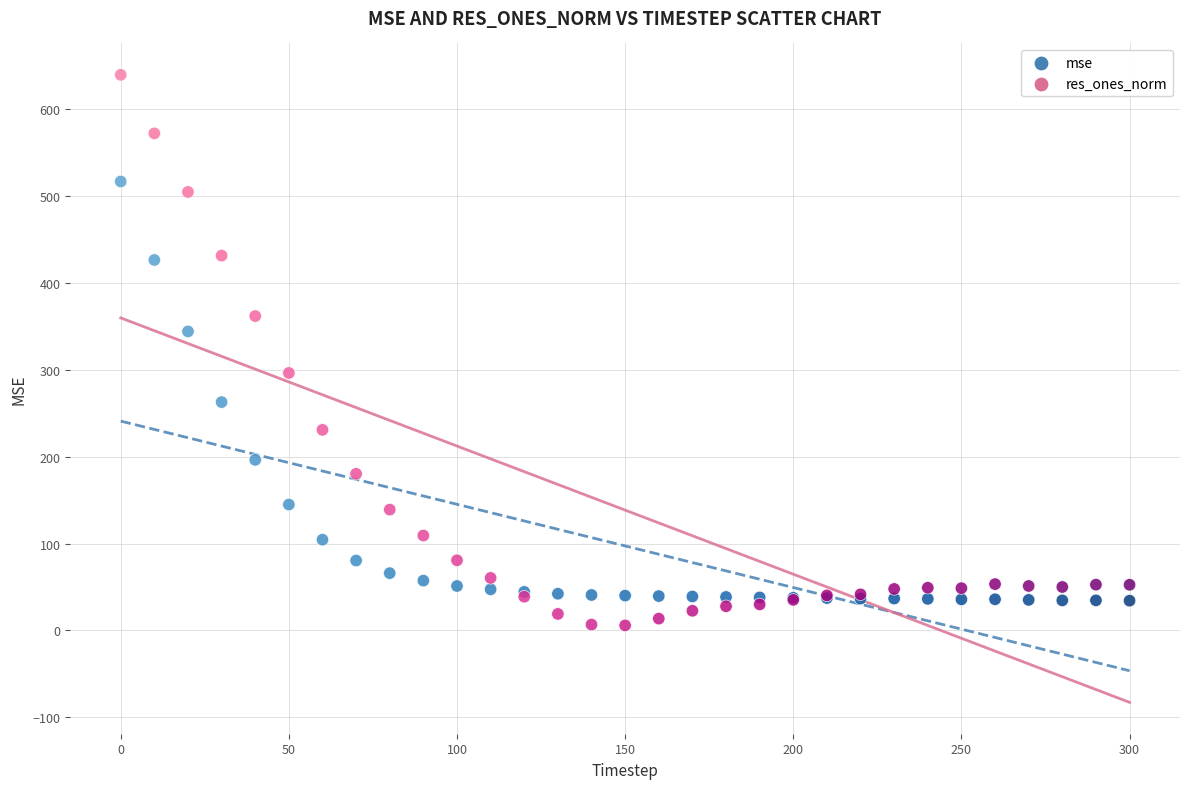

What is the X range (max minus min) for the scatter plot?

300.0